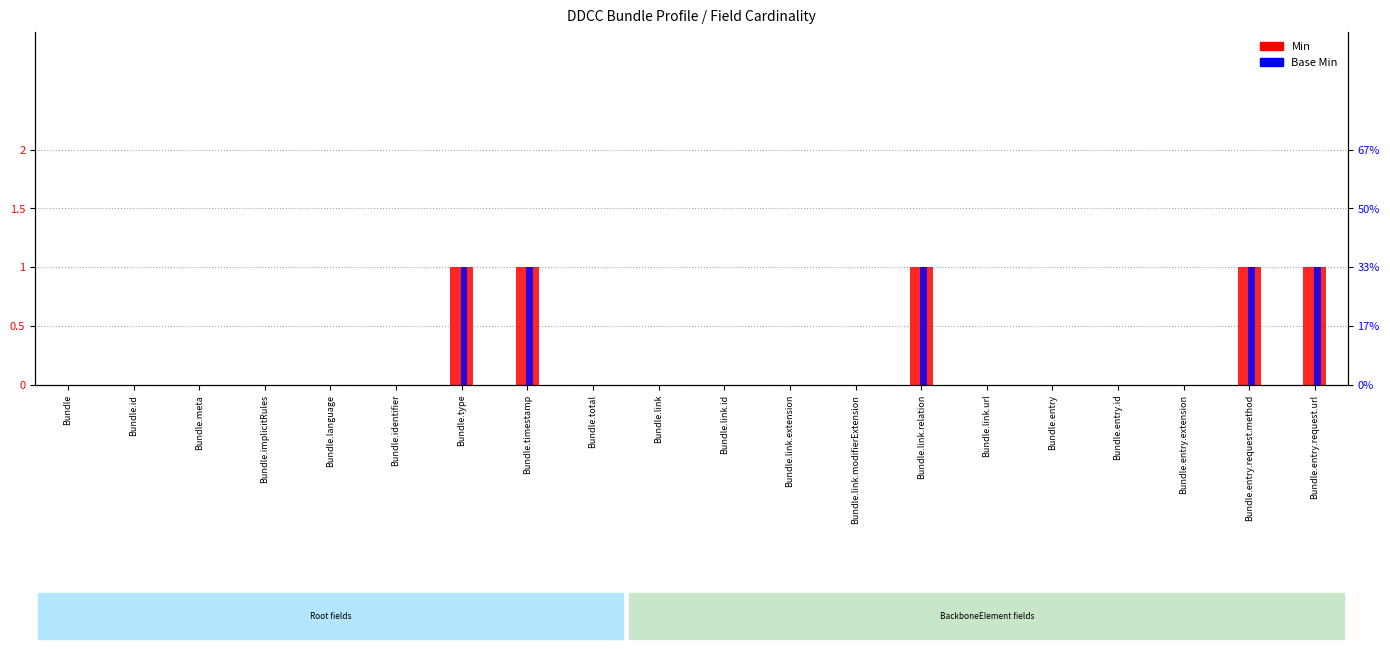

Reading right to left, list all the values displayed in this chart.

Min: Bundle.entry.request.url=1	Bundle.entry.request.method=1	Bundle.entry.extension=0	Bundle.entry.id=0	Bundle.entry=0	Bundle.link.url=0	Bundle.link.relation=1	Bundle.link.modifierExtension=0	Bundle.link.extension=0	Bundle.link.id=0	Bundle.link=0	Bundle.total=0	Bundle.timestamp=1	Bundle.type=1	Bundle.identifier=0	Bundle.language=0	Bundle.implicitRules=0	Bundle.meta=0	Bundle.id=0	Bundle=0
Base Min: Bundle.entry.request.url=1	Bundle.entry.request.method=1	Bundle.entry.extension=0	Bundle.entry.id=0	Bundle.entry=0	Bundle.link.url=0	Bundle.link.relation=1	Bundle.link.modifierExtension=0	Bundle.link.extension=0	Bundle.link.id=0	Bundle.link=0	Bundle.total=0	Bundle.timestamp=1	Bundle.type=1	Bundle.identifier=0	Bundle.language=0	Bundle.implicitRules=0	Bundle.meta=0	Bundle.id=0	Bundle=0